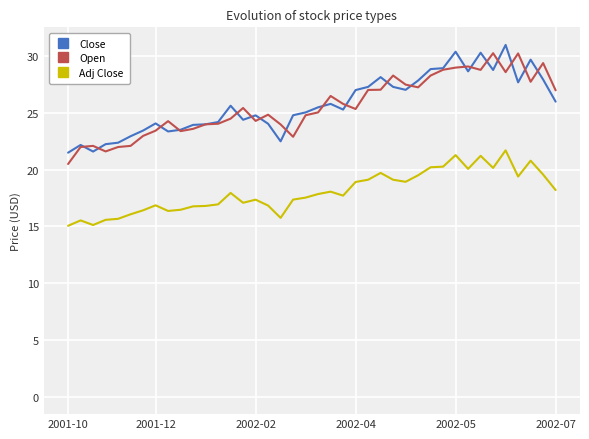

How many lines are shown in the chart?

3